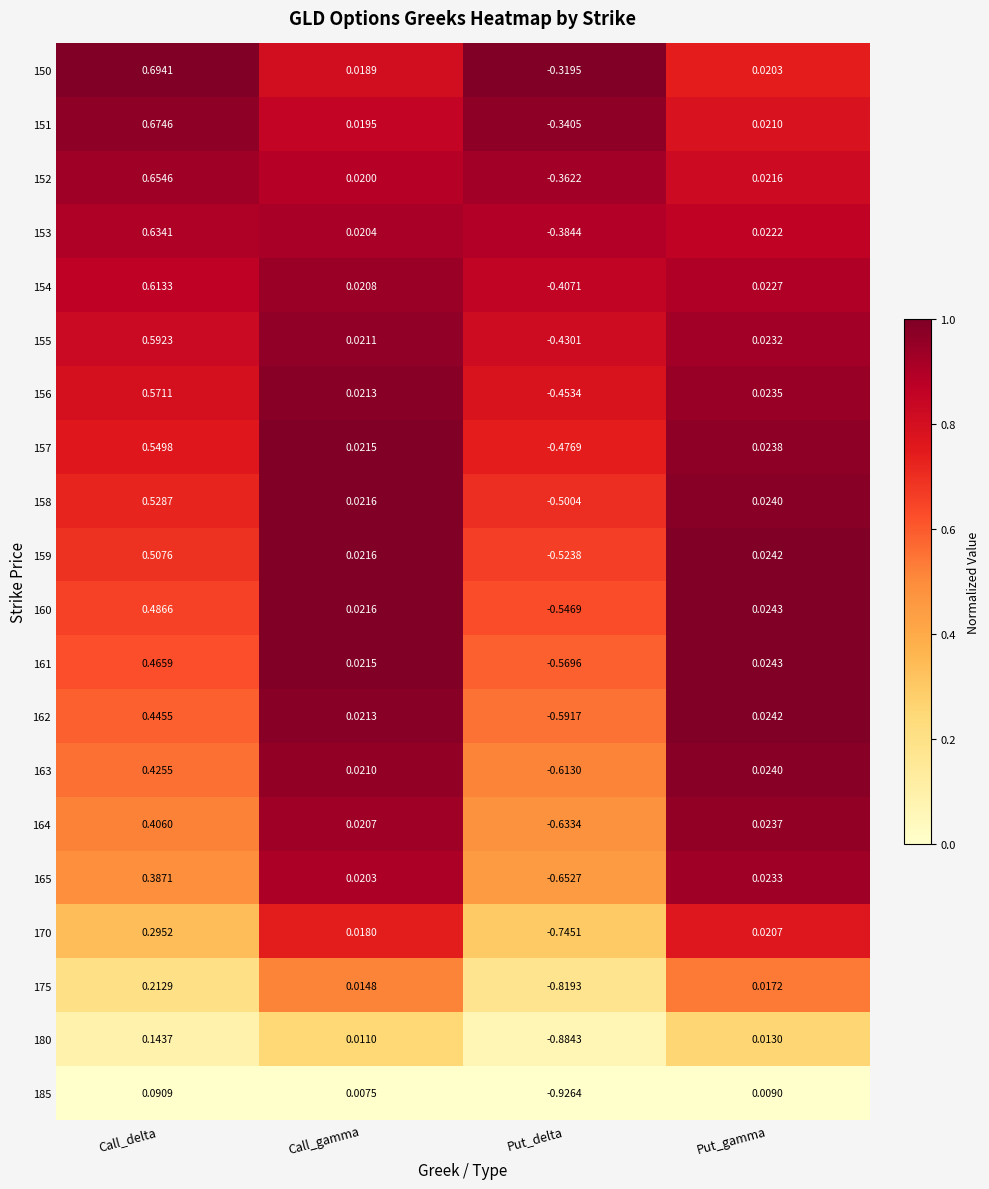

Is the value of 153 at Call_gamma greater than the value of 162 at Call_gamma?

No